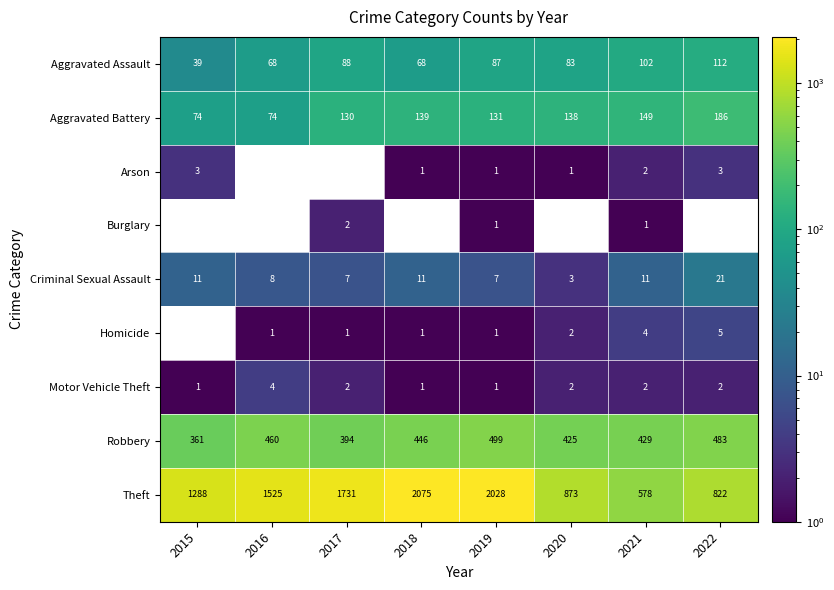

Rank the series by their maximum value, from highest to lowest.

Theft, Robbery, Aggravated Battery, Aggravated Assault, Criminal Sexual Assault, Homicide, Motor Vehicle Theft, Arson, Burglary